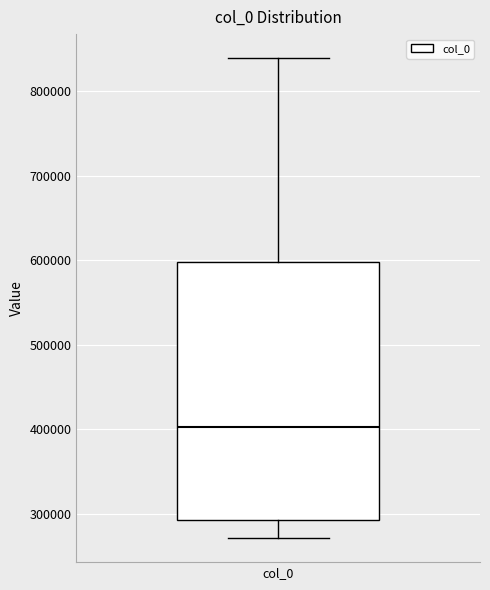

Read this box plot against the y-axis: the position of the median line, the range covered by the box, and the ends of both whiskers. The values are not printed on the chart, so give them approximately, as read against the axis.

median 400000, box 290000 to 600000, whiskers 270000 to 840000